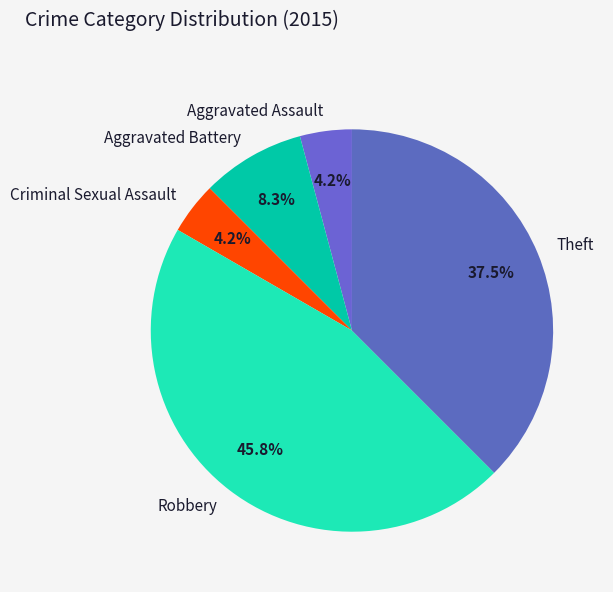

Approximately how many times larger is the value at Aggravated Assault compared to Criminal Sexual Assault?

1.0